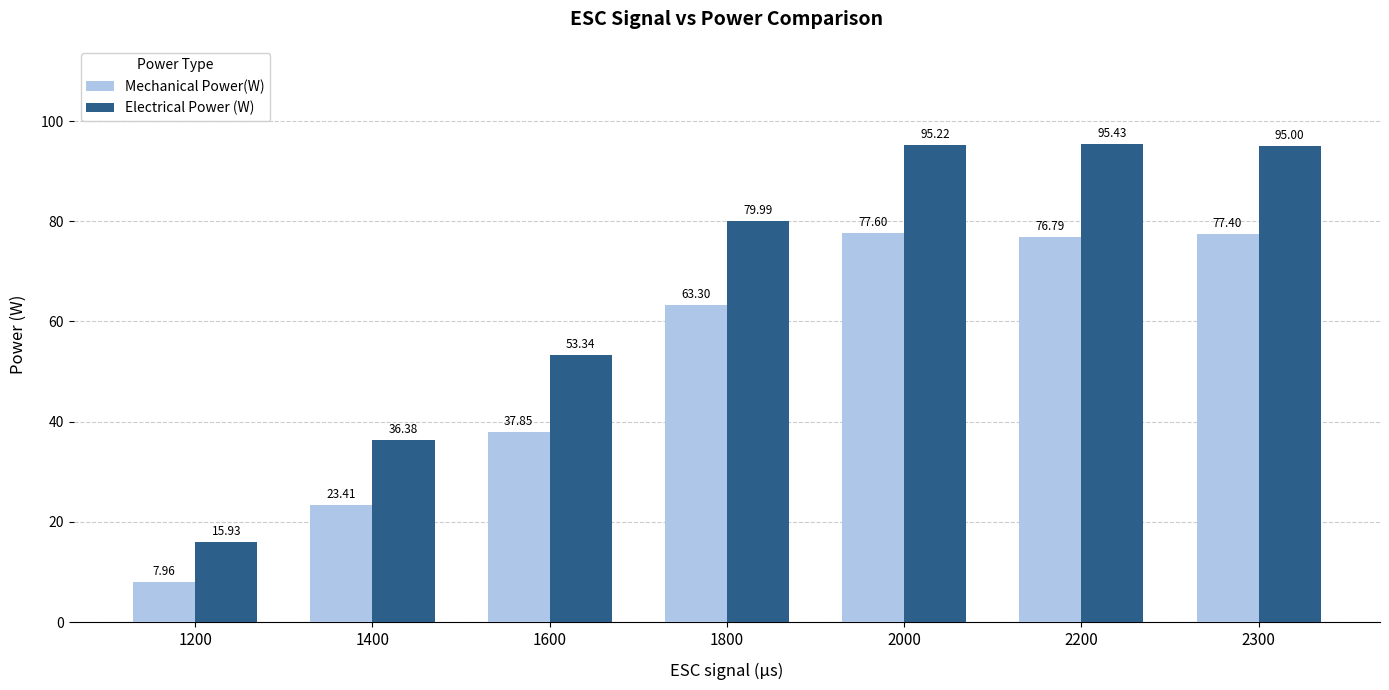

Which category has the highest value in the Mechanical Power(W) series?

2000